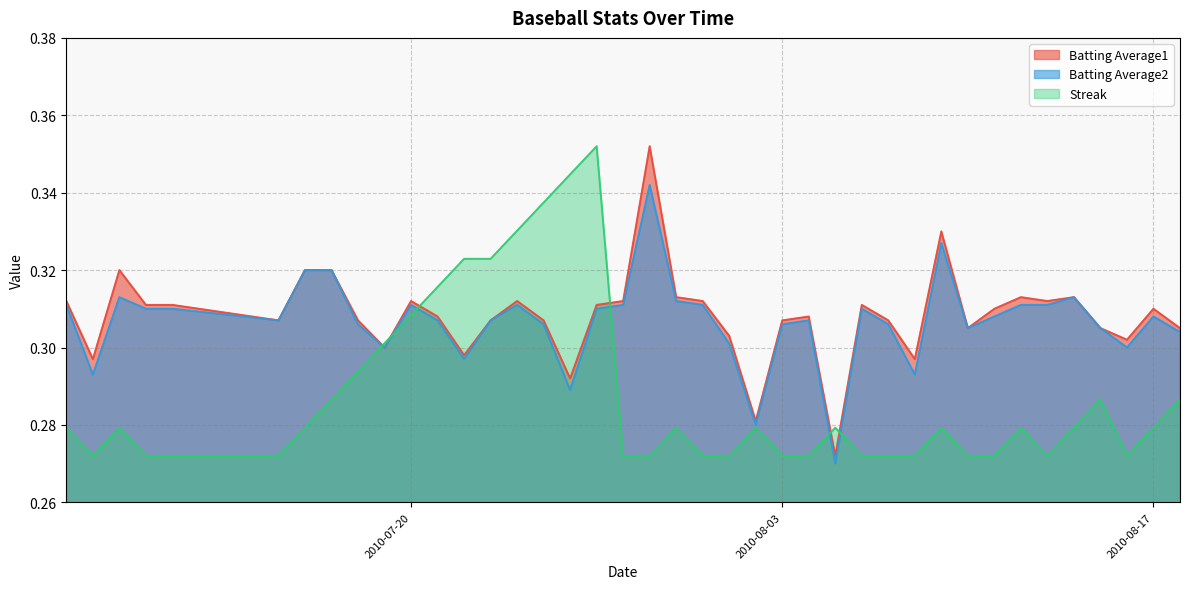

What is the smallest value displayed?

0.3